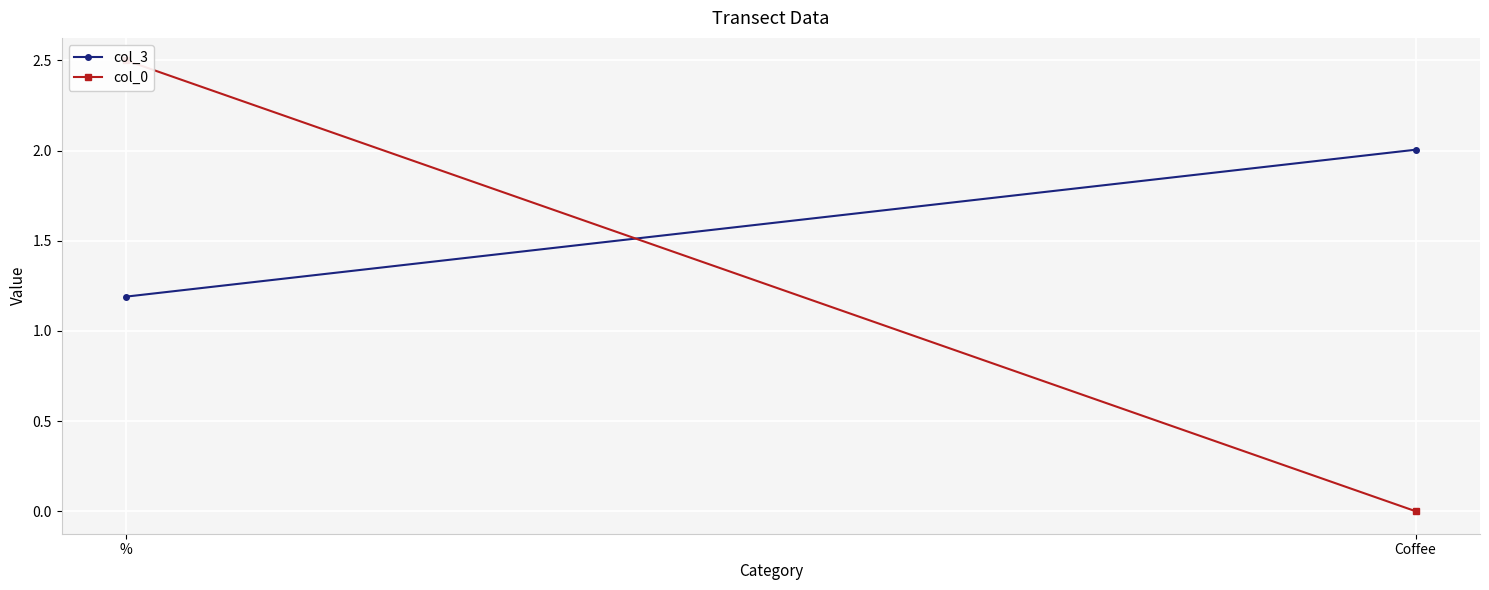

How many lines are shown in the chart?

2